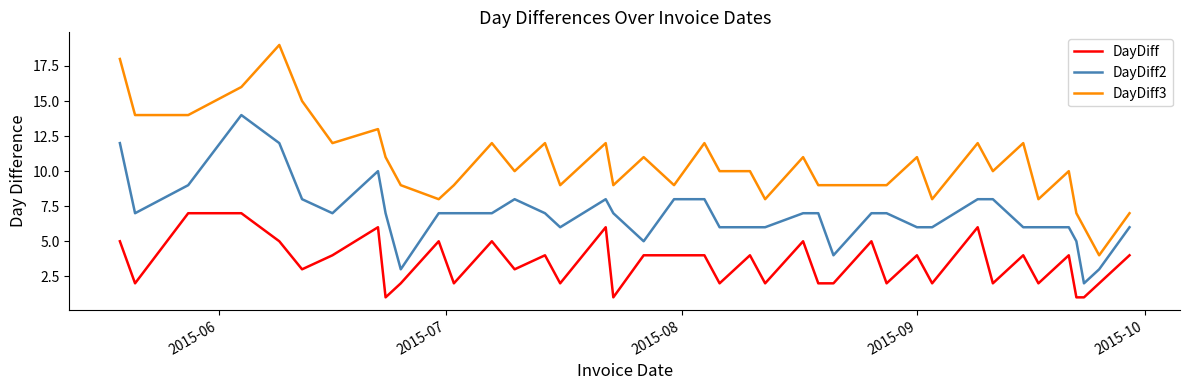

What is the difference between the maximum and minimum values in the DayDiff series?

6